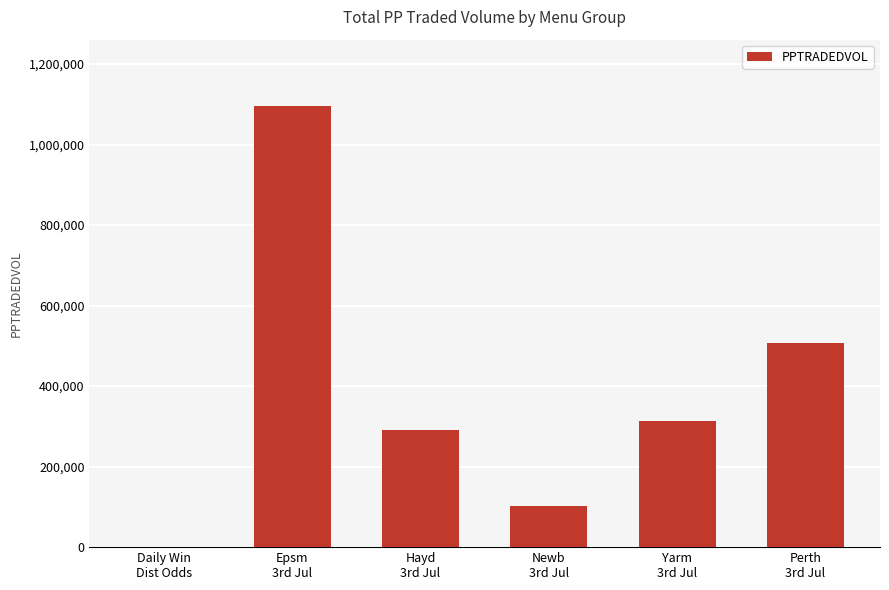

Are the bars grouped side by side (vs. stacked)?

No